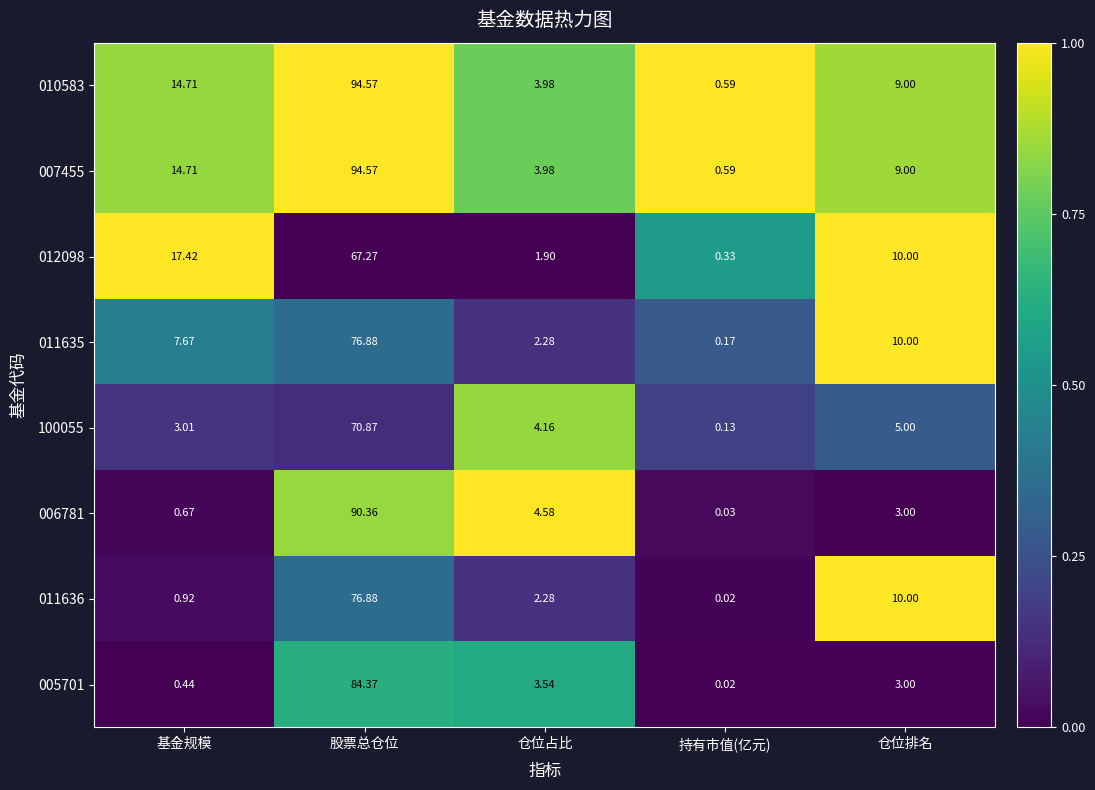

Where does the 010583 series first go above 9?

基金规模